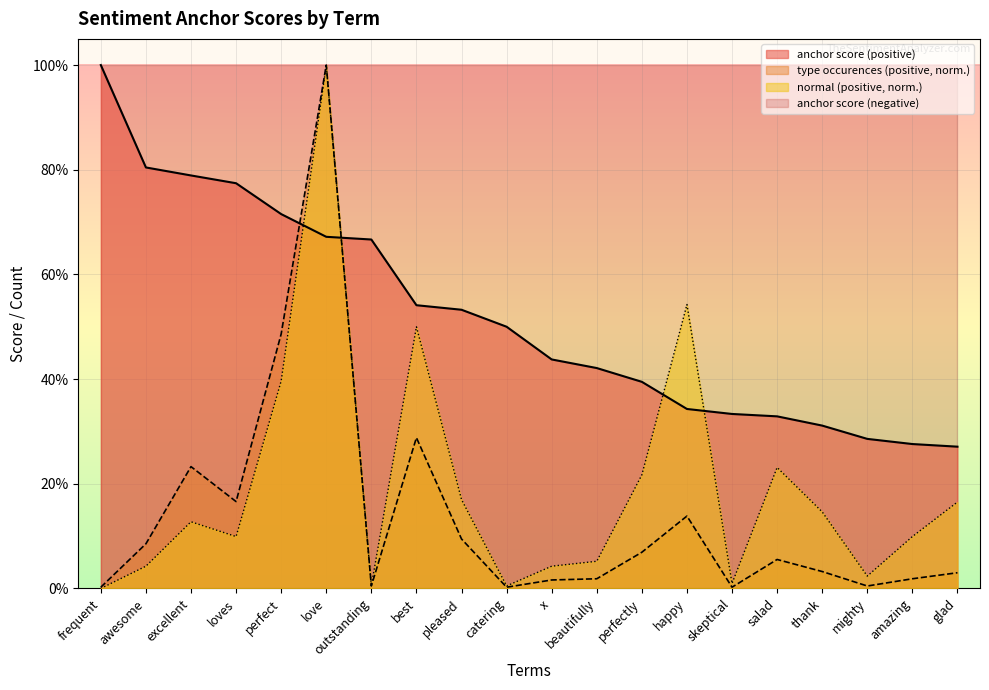

What is the label of the 5th point from the left?

perfect